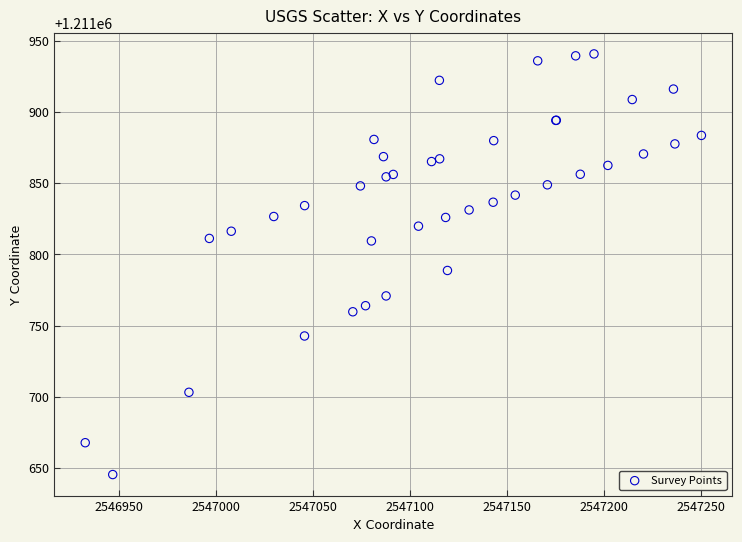

What Y value in the scatter plot is closest to 1211793?

1211788.7